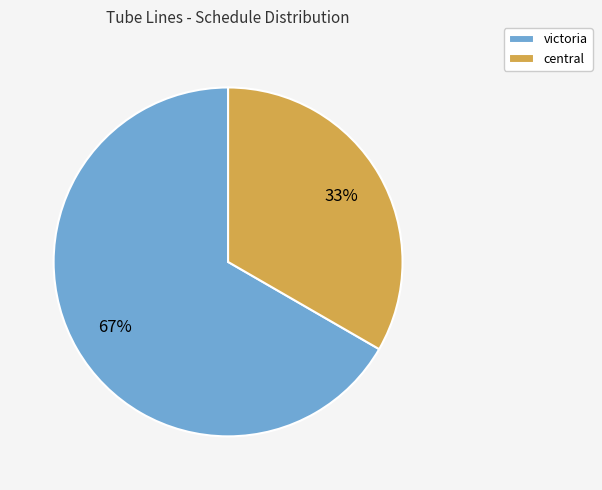

Which slice is the largest?

victoria